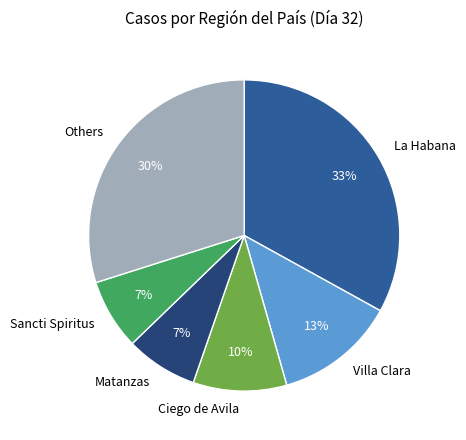

Between Villa Clara and Others, which is larger?

Others